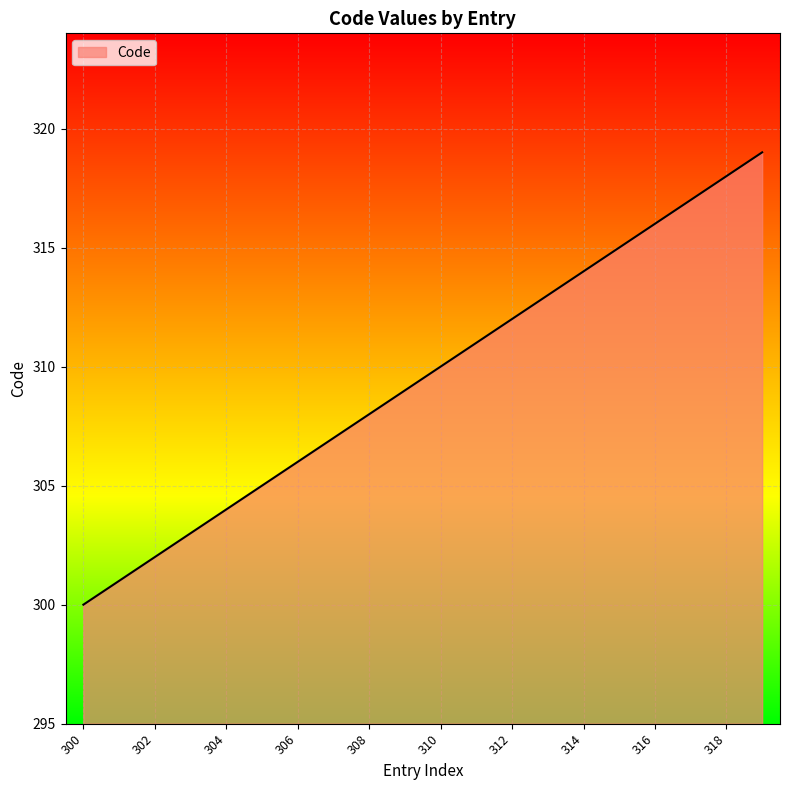

What is the greatest value displayed?

319